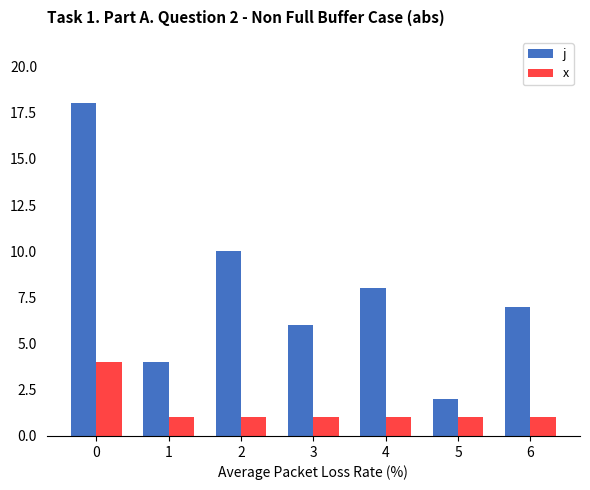

Which series has the largest range (max minus min)?

j